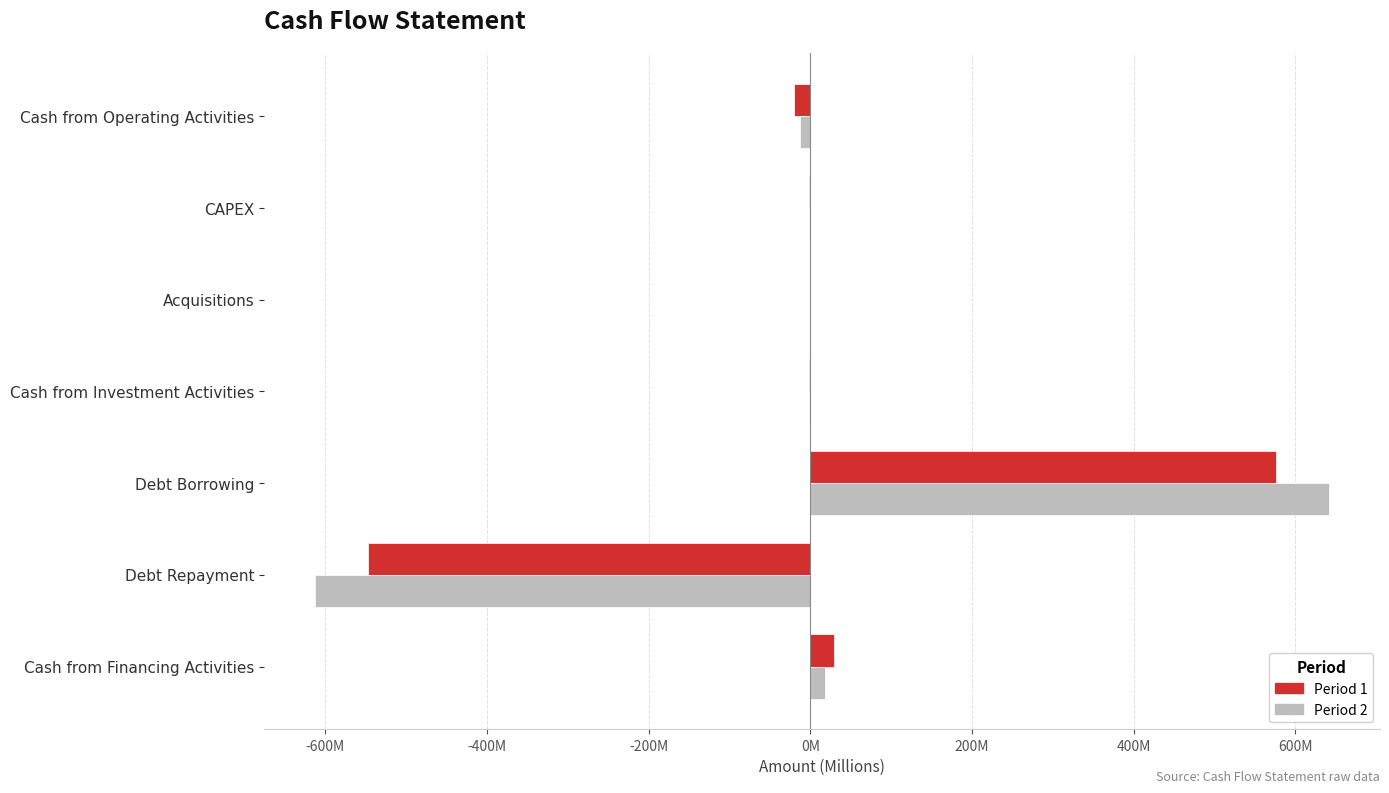

What is the average value of the Period 1 series?

4.8